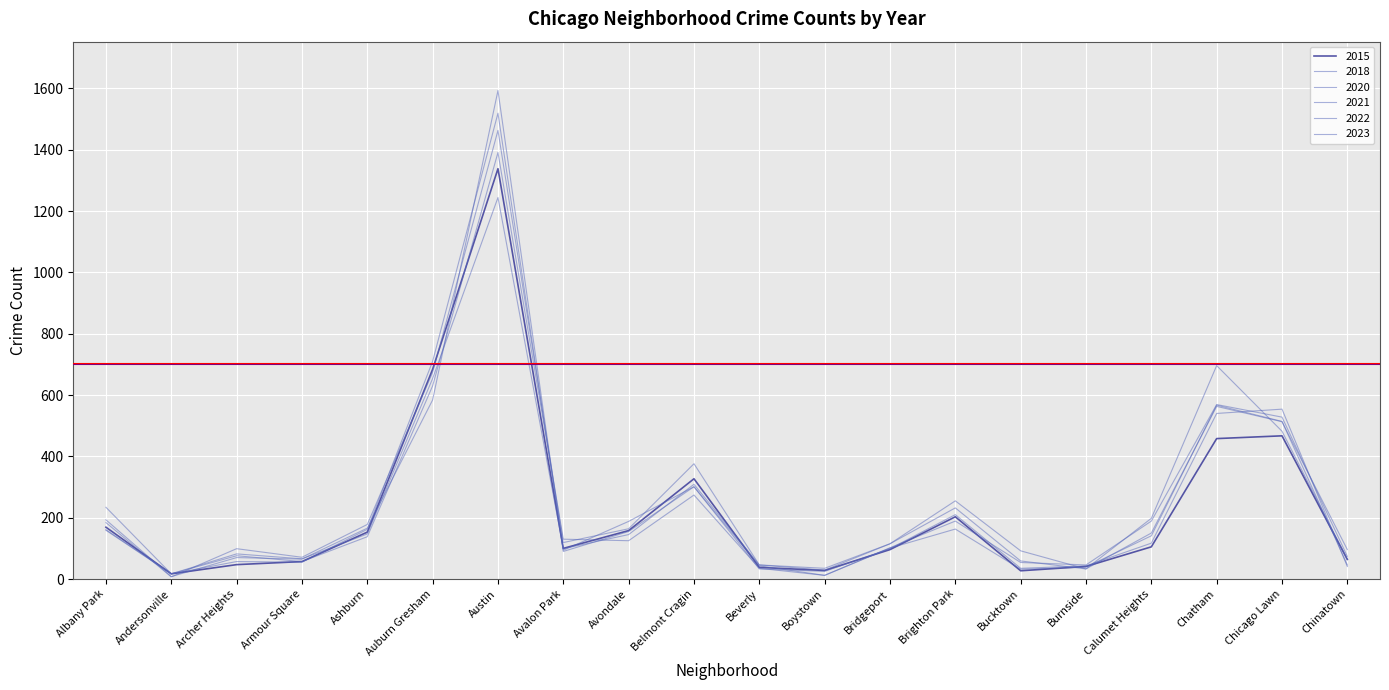

List the series in order of their peak value, lowest first.

2022, 2015, 2021, 2023, 2018, 2020